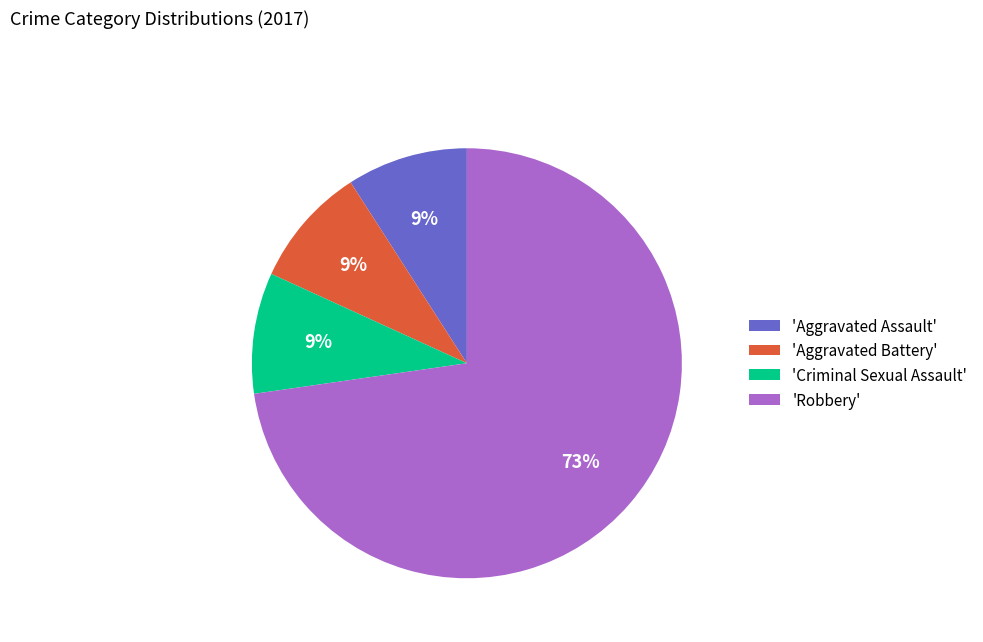

Approximately how many times larger is the value at 'Aggravated Assault' compared to 'Aggravated Battery'?

1.0